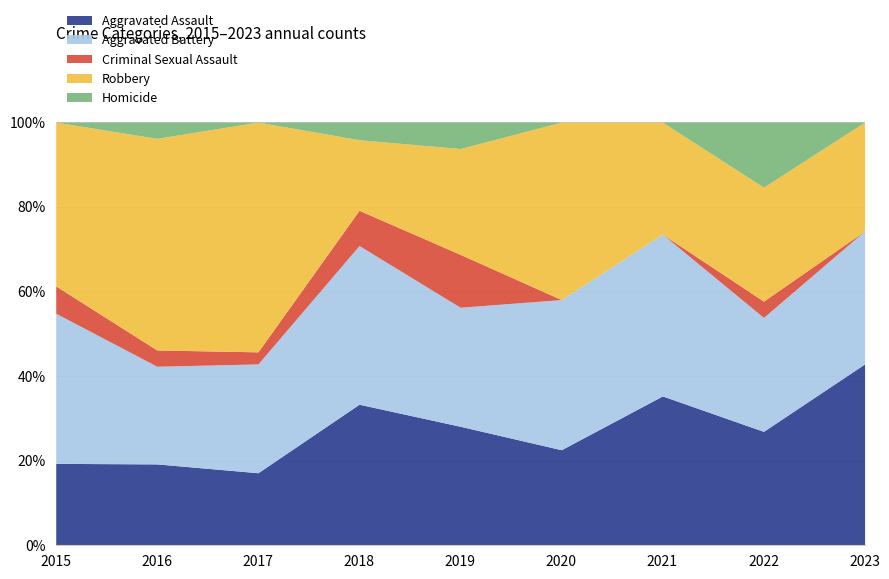

What are all the series names shown in the legend?

Aggravated Assault, Aggravated Battery, Criminal Sexual Assault, Robbery, Homicide